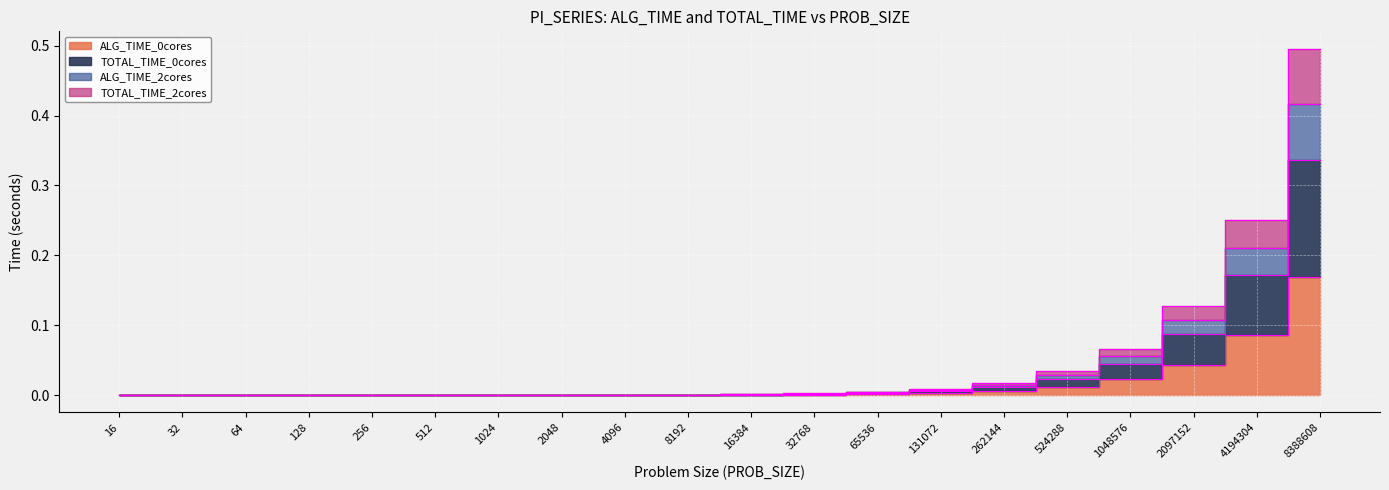

Does the chart display data point markers on the line(s)?

No